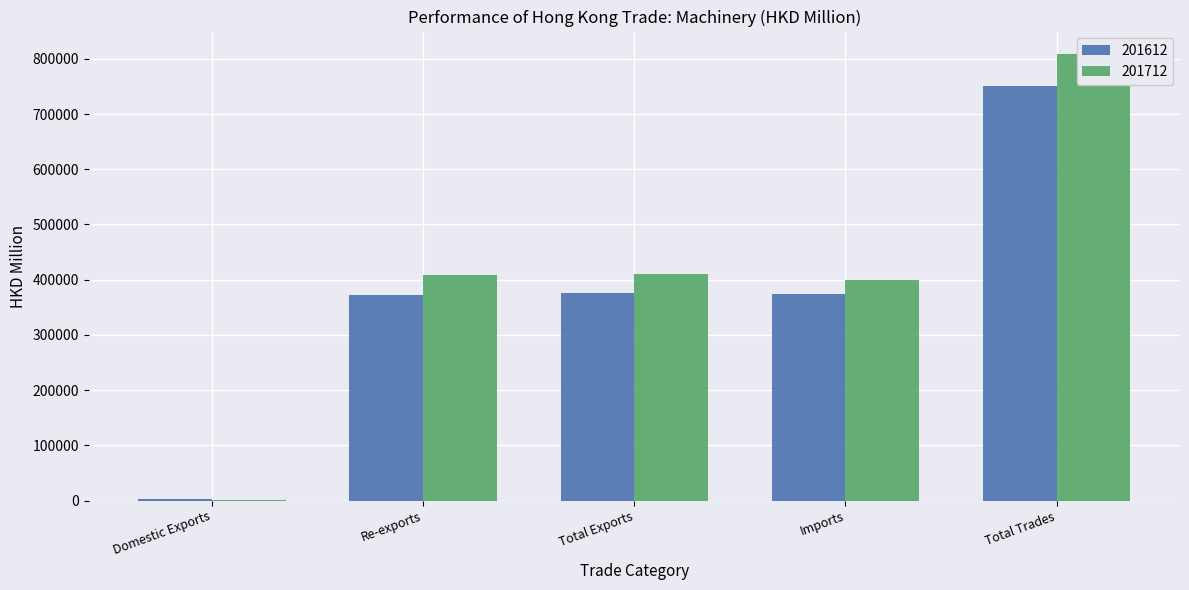

Reading left to right, transcribe all the data shown in this chart.

201612: Domestic Exports=2295.8	Re-exports=372861.9	Total Exports=375157.7	Imports=374913.2	Total Trades=750070.9
201712: Domestic Exports=1176.0	Re-exports=408846.7	Total Exports=410022.8	Imports=398955.3	Total Trades=808978.1